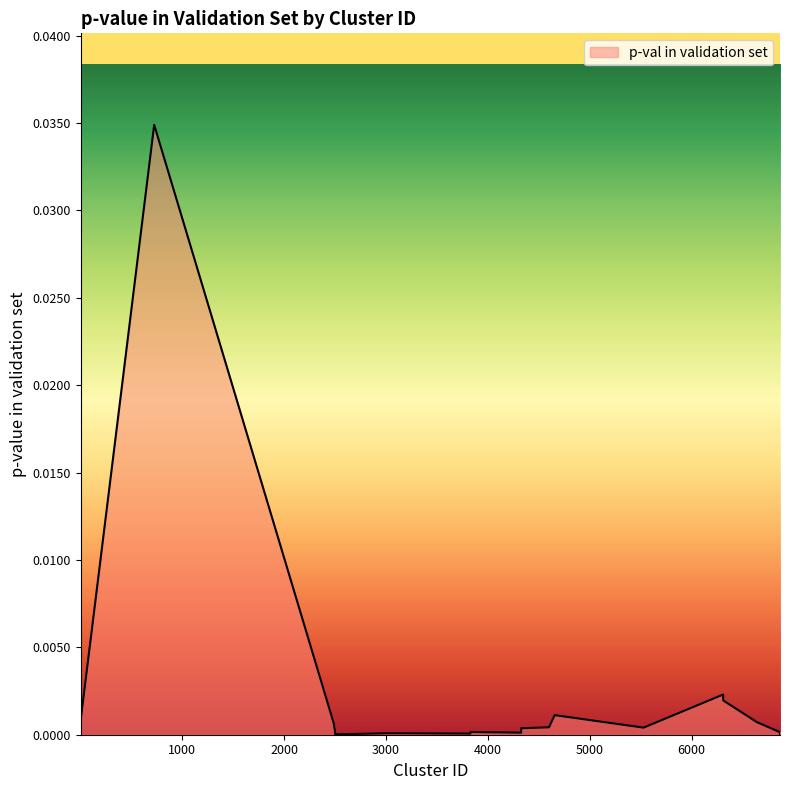

The chart shows a value of 0.0 at 3828. True or false?

True